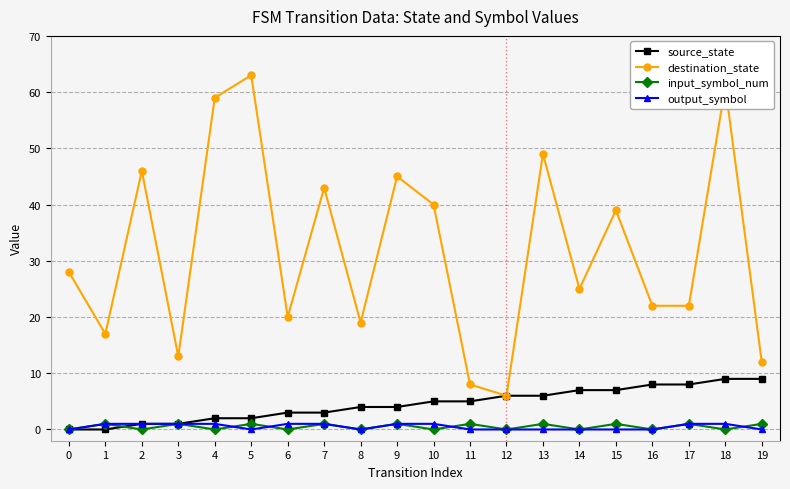

Reading left to right, what are all the values shown in this chart?

source_state: 0	0	1	1	2	2	3	3	4	4	5	5	6	6	7	7	8	8	9	9
destination_state: 28	17	46	13	59	63	20	43	19	45	40	8	6	49	25	39	22	22	61	12
input_symbol_num: 0	1	0	1	0	1	0	1	0	1	0	1	0	1	0	1	0	1	0	1
output_symbol: 0	1	1	1	1	0	1	1	0	1	1	0	0	0	0	0	0	1	1	0